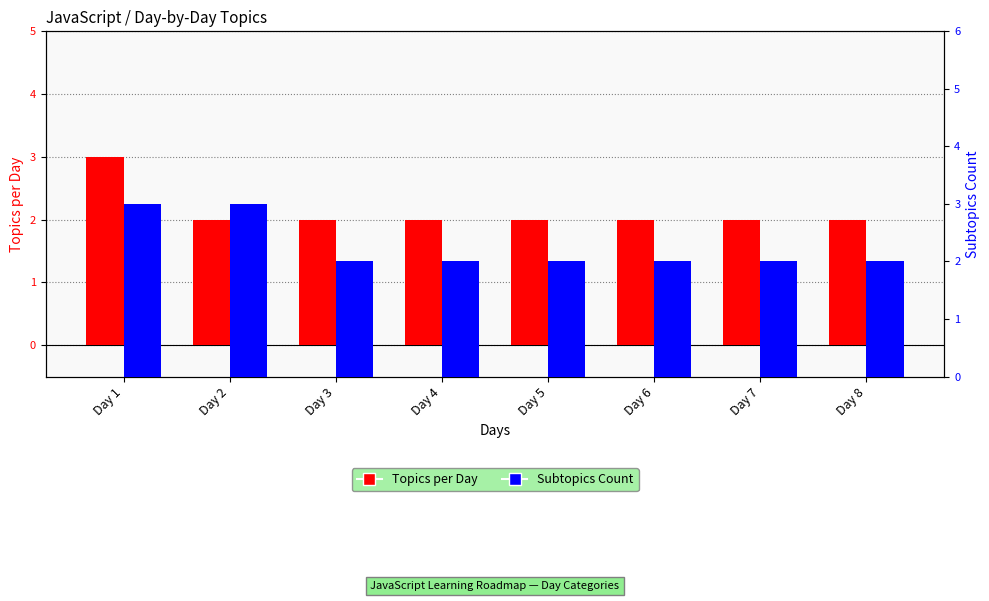

Does the chart contain any negative values?

No